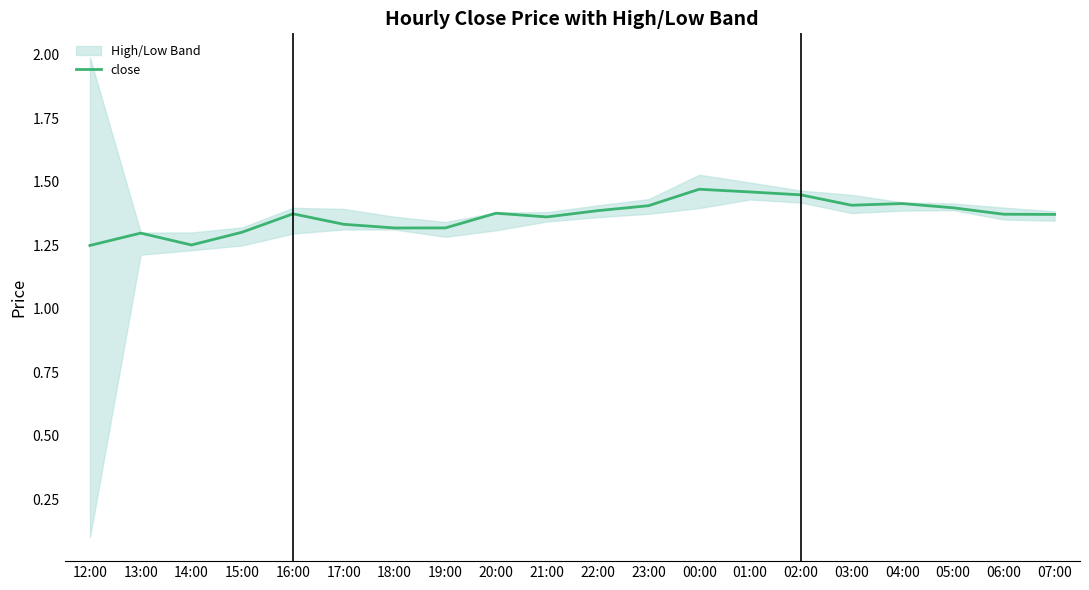

Reading left to right, transcribe all the data shown in this chart.

12:00=1.2	13:00=1.3	14:00=1.3	15:00=1.3	16:00=1.4	17:00=1.3	18:00=1.3	19:00=1.3	20:00=1.4	21:00=1.4	22:00=1.4	23:00=1.4	00:00=1.5	01:00=1.5	02:00=1.4	03:00=1.4	04:00=1.4	05:00=1.4	06:00=1.4	07:00=1.4